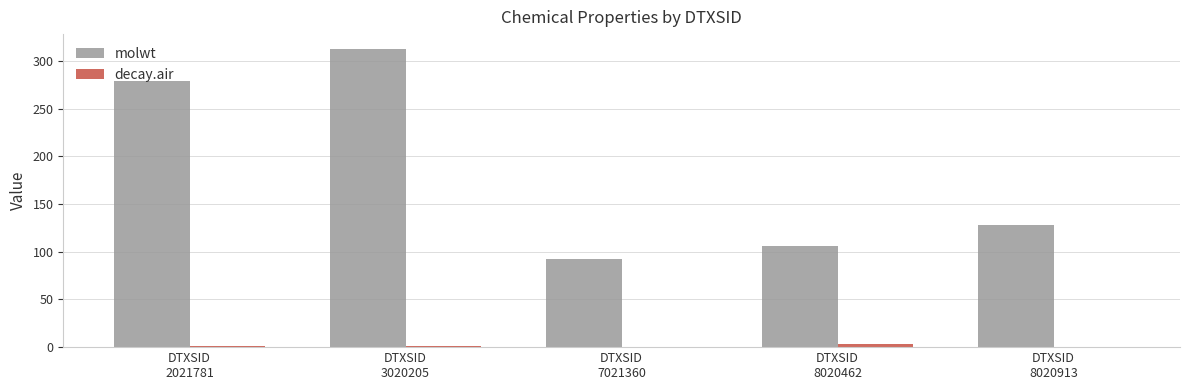

Which series changed the most between DTXSID
2021781 and DTXSID
8020462?

molwt